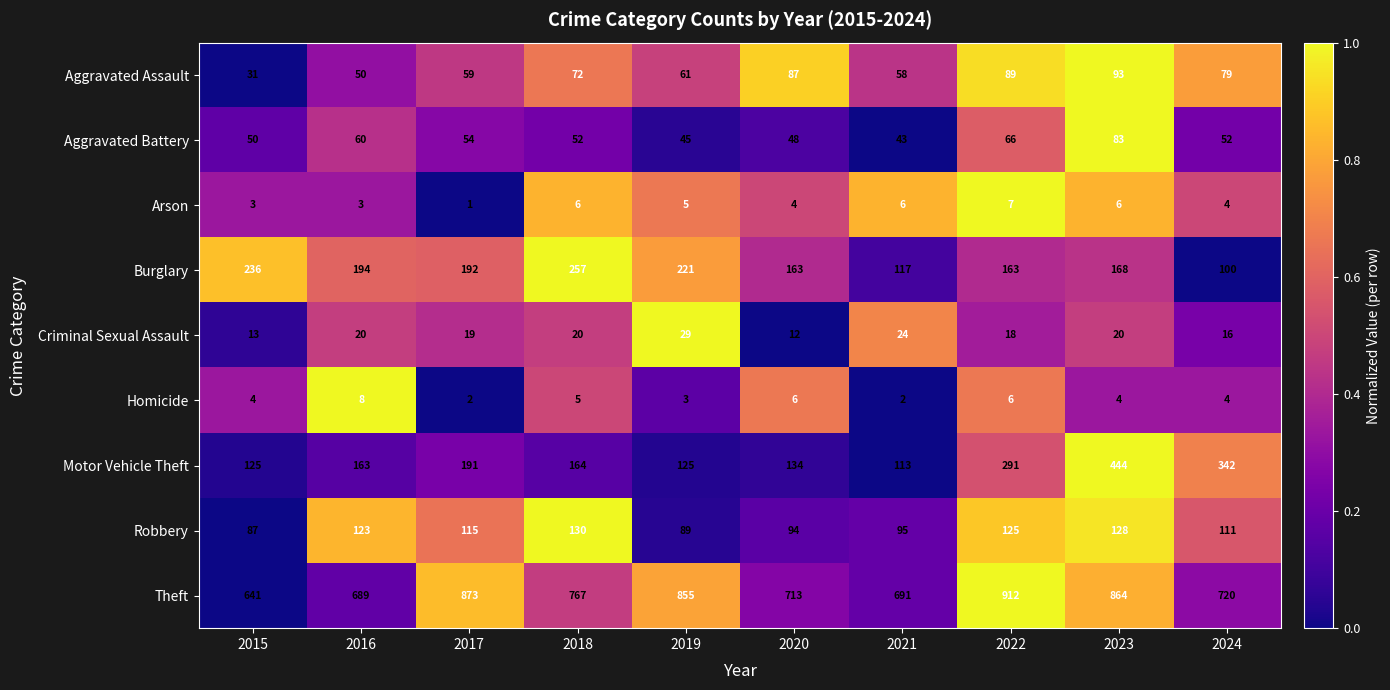

What is the difference between the Robbery values at 2017 and 2024?

4